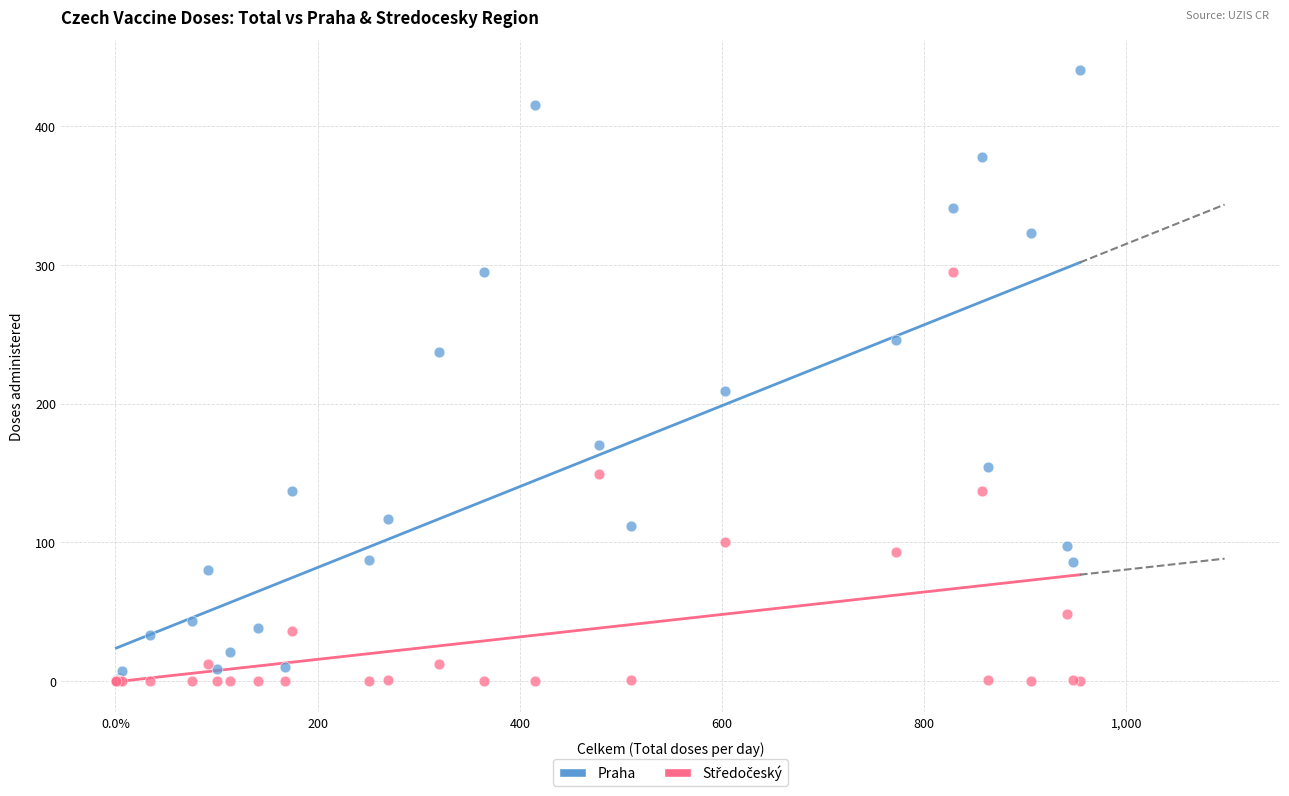

Across all series, what Y value is closest to 220?

209